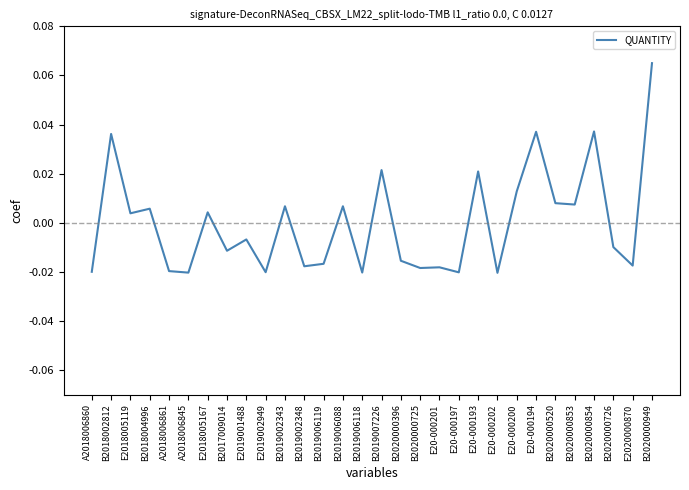

Which has a higher value, B2019002343 or E2020000870?

B2019002343